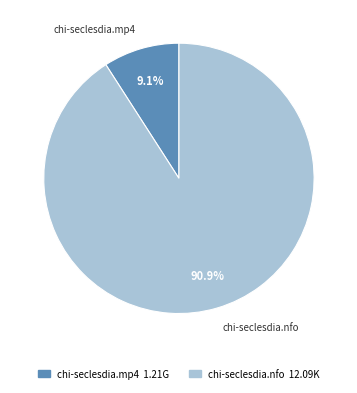

How much of the chart is everything except chi-seclesdia.mp4?

90.9%